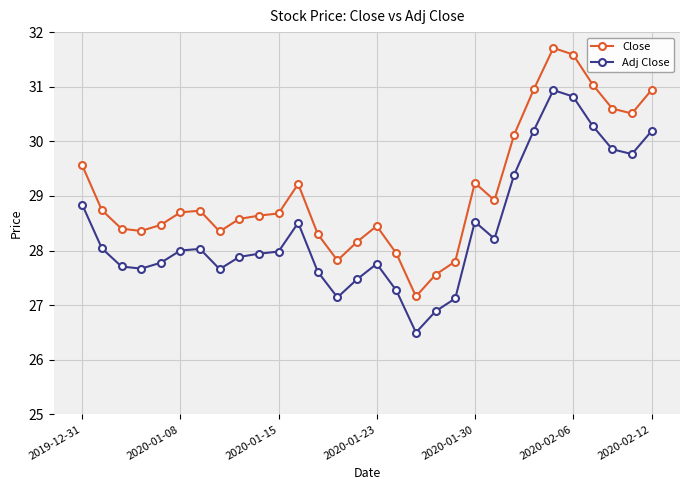

Rank the series by their maximum value, from highest to lowest.

Close, Adj Close